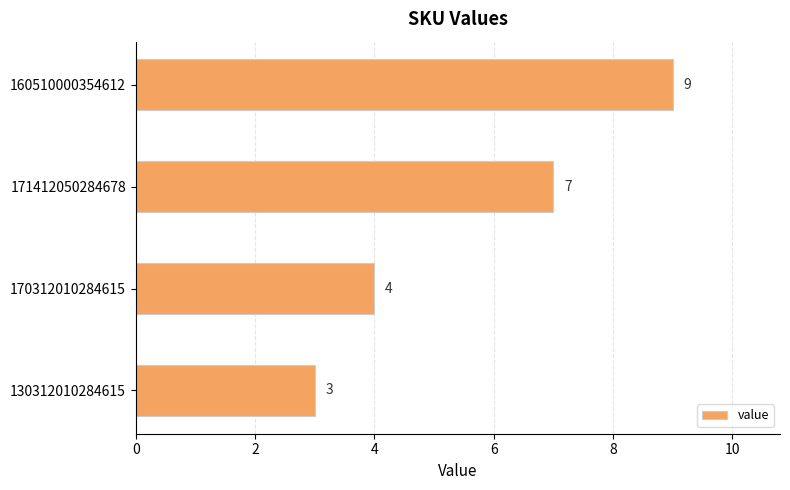

What is the ratio of the value at 170312010284615 to the value at 130312010284615?

1.3